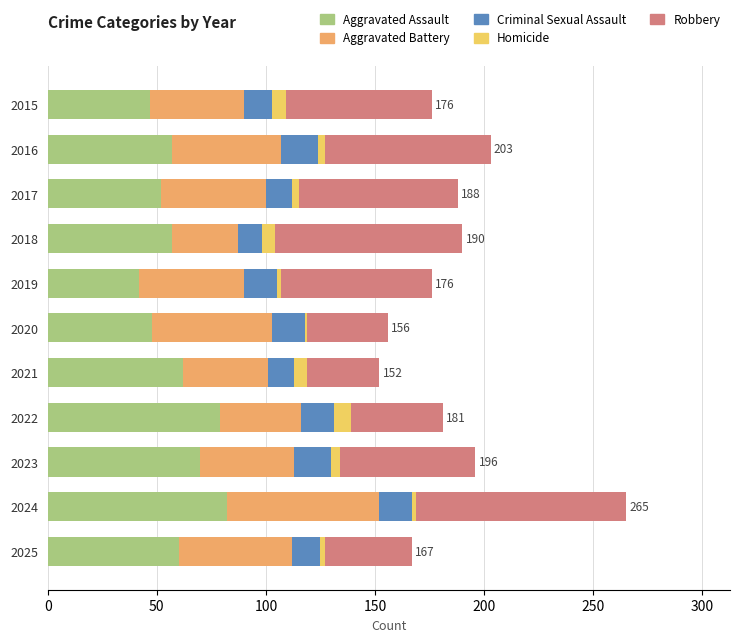

Is it true that Aggravated Assault equals 70 at 2017?

False